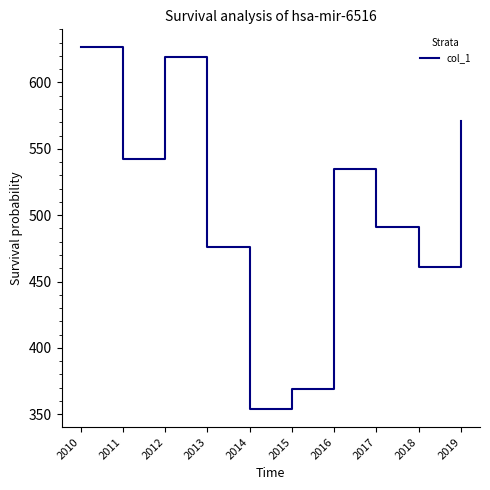

Is it true that the value at 2016 is 534.6?

True